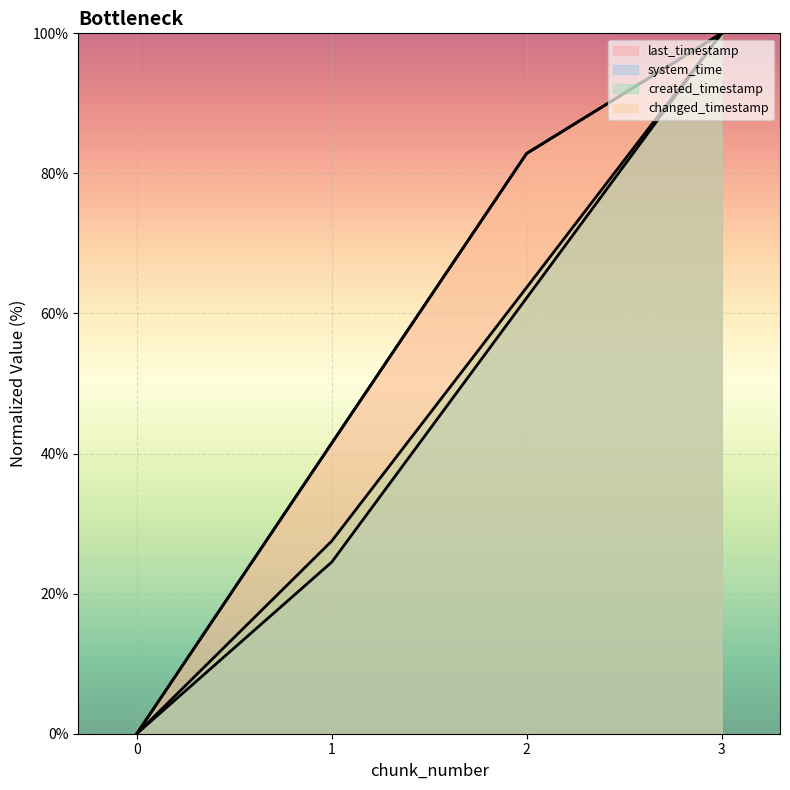

True or false: last_timestamp and system_time intersect in this chart.

False